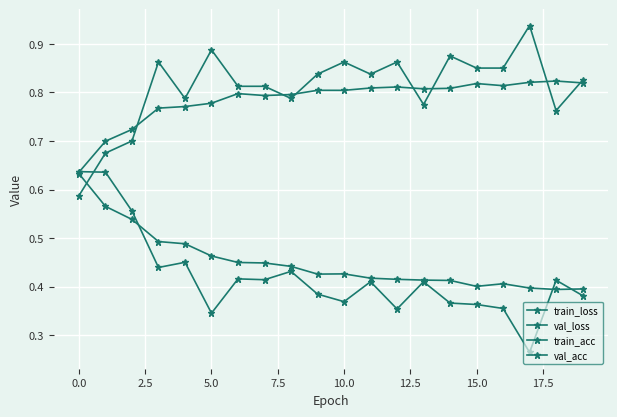

What is the average value of the val_loss series?

0.5